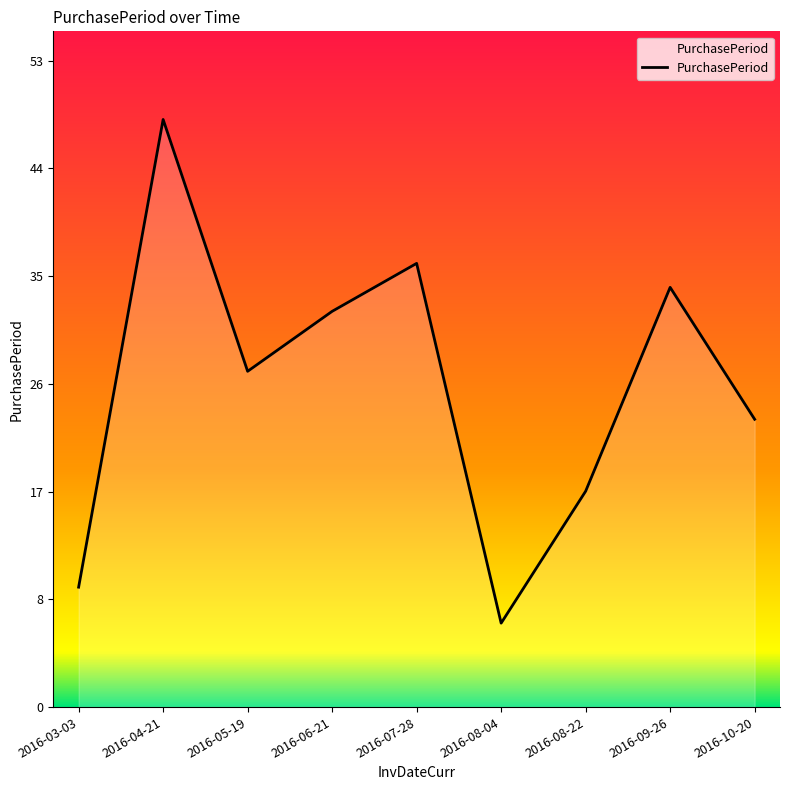

True or false: the data shows 17 at 2016-03-03.

False